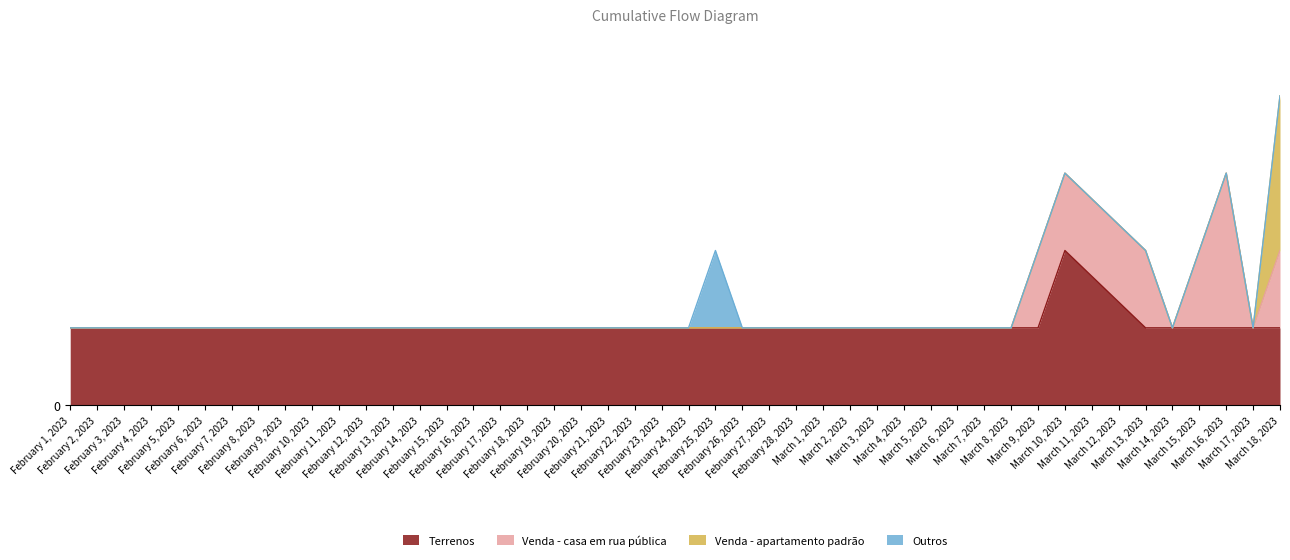

What is the difference between the maximum and second lowest values in the Venda - casa em rua pública series?

2